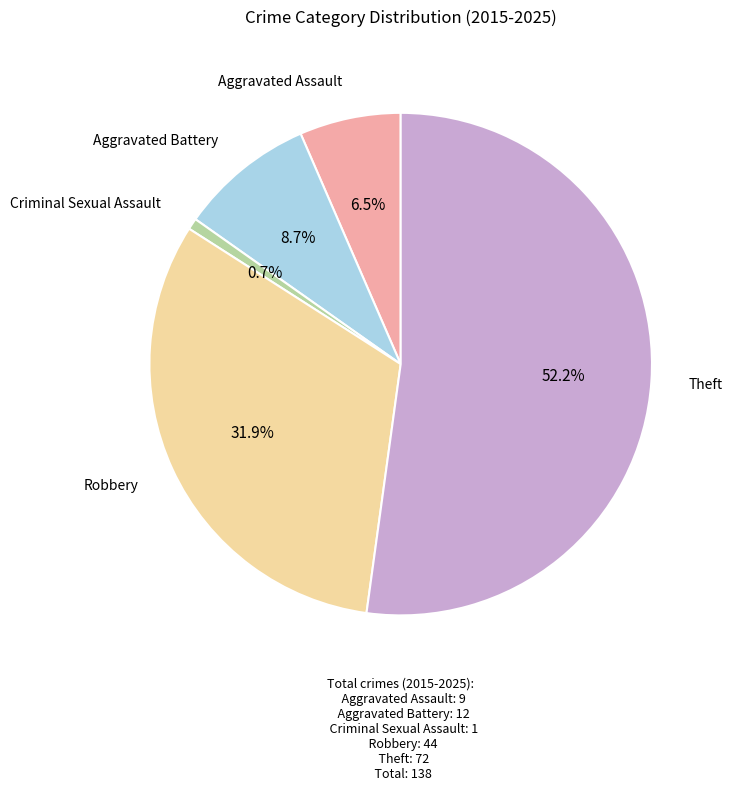

Does any single category account for the majority?

Yes